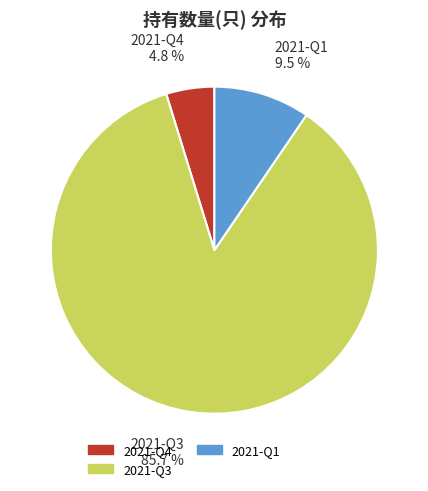

Is there any slice that represents more than half of the pie?

Yes